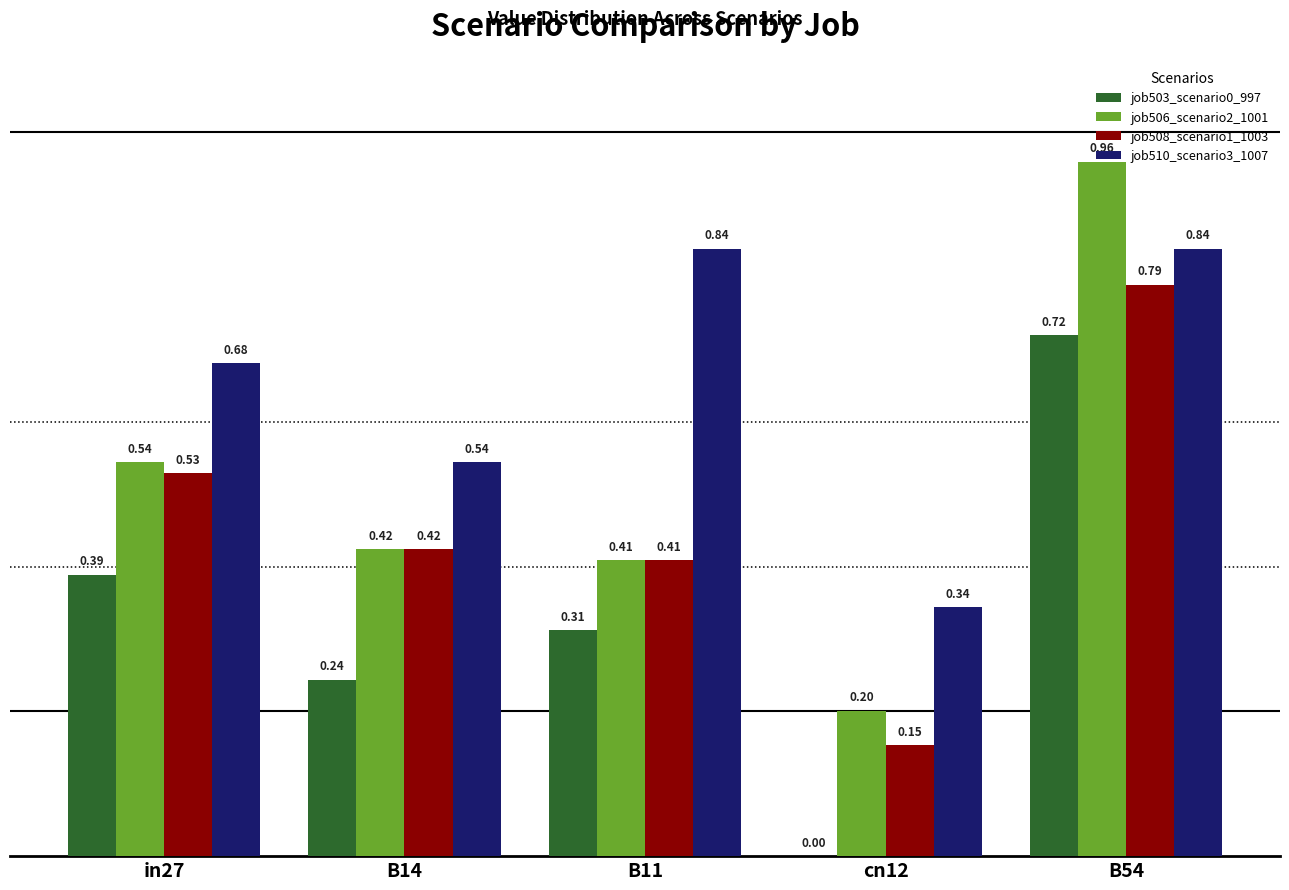

How many job510_scenario3_1007 values are between 0 and 1?

5